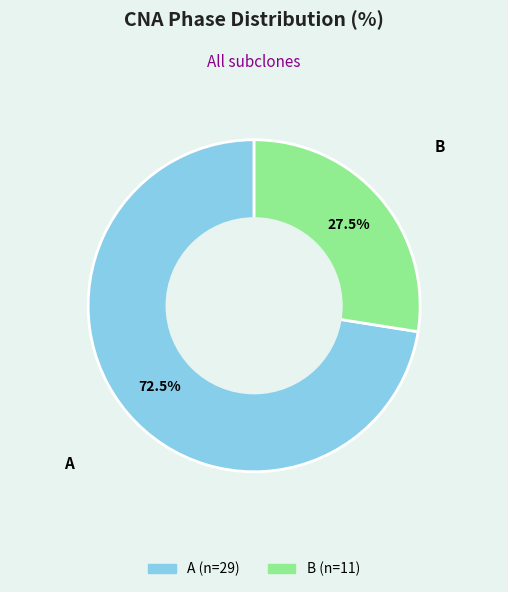

What is the ratio of the value at B to the value at A?

0.4